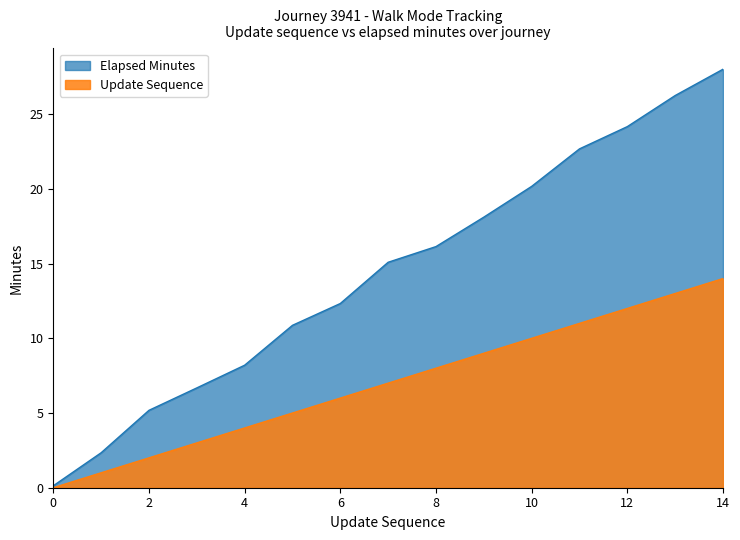

How many lines are shown in the chart?

2